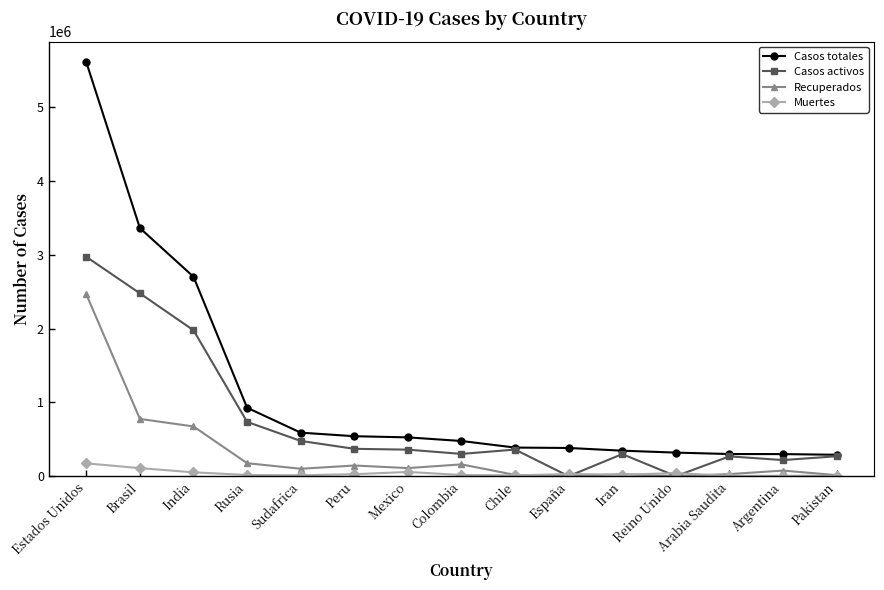

What is the difference between the maximum and second lowest values in the Casos totales series?

5312901